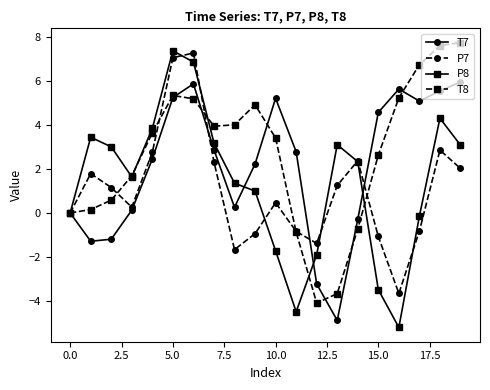

List the series in order of their overall mean, lowest first.

P7, P8, T7, T8